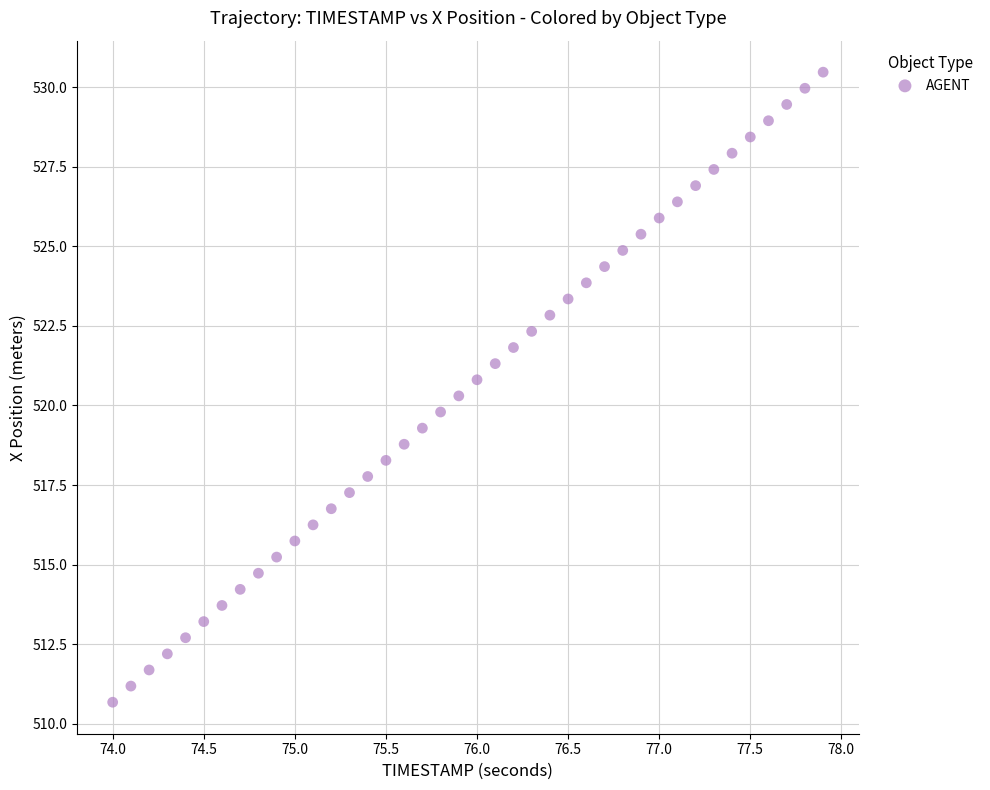

What is the range of Y values (max minus min)?

19.8